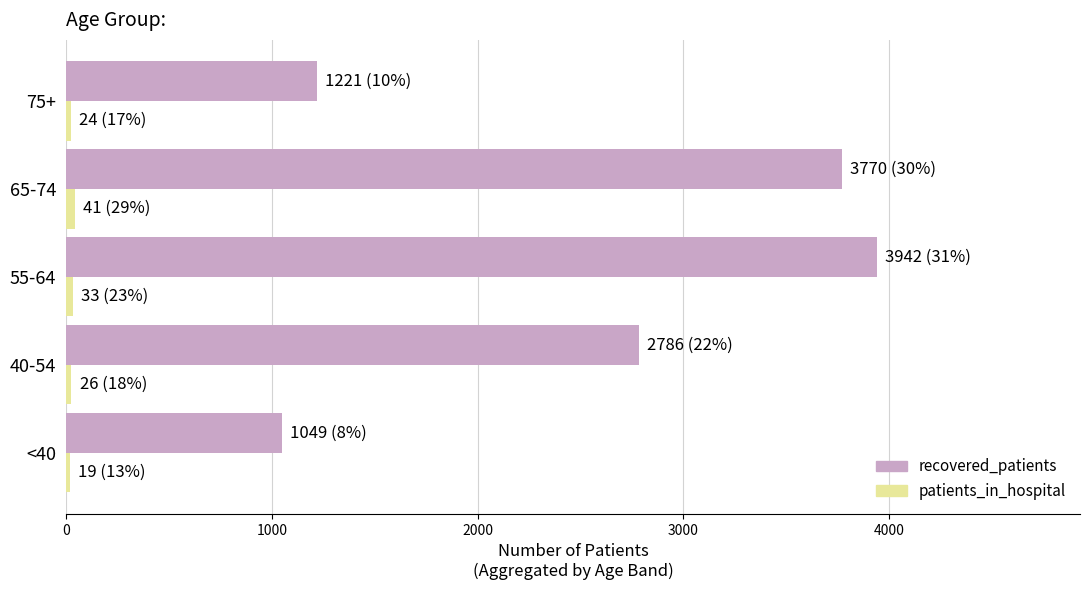

How many distinct data groups are displayed?

2